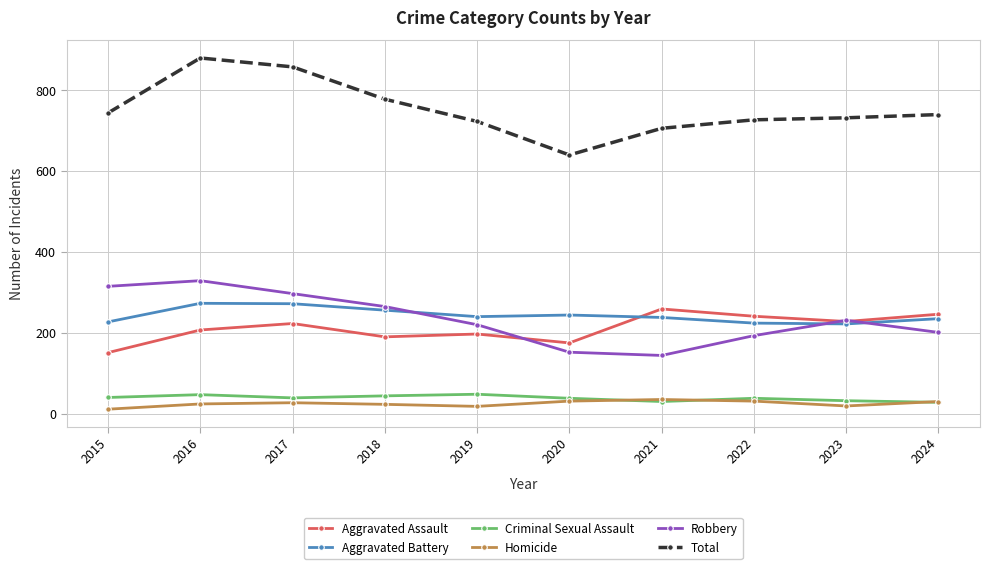

At which label does Total first exceed 740?

2015